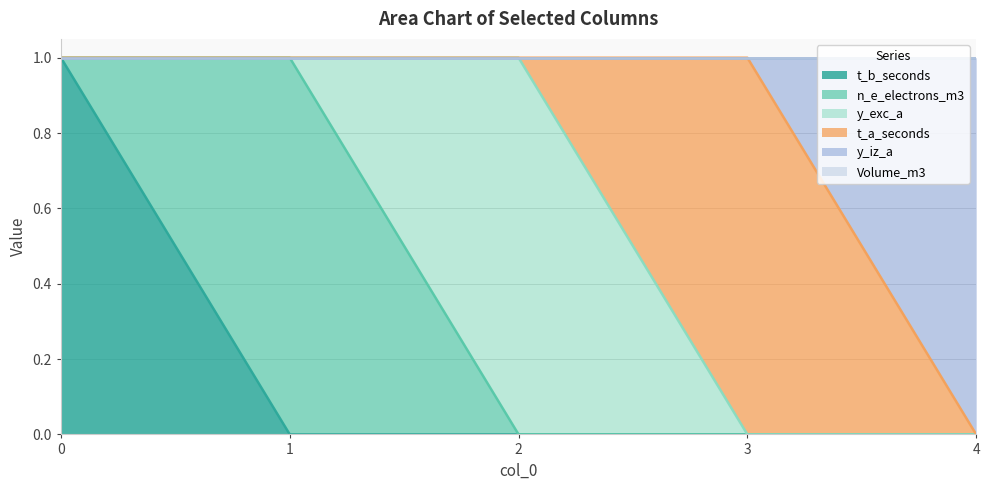

Is the value of t_b_seconds at 4 greater than the value of Volume_m3 at 1?

No